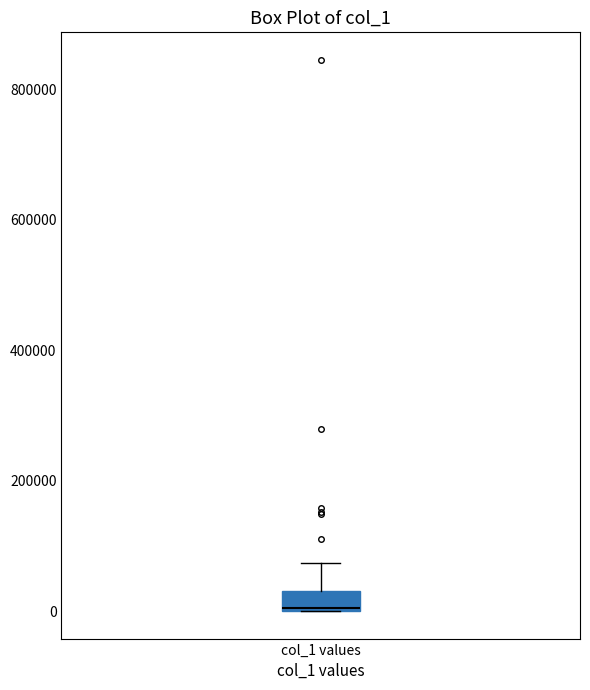

Read this box plot against the y-axis: the position of the median line, the range covered by the box, and the ends of both whiskers. The values are not printed on the chart, so give them approximately, as read against the axis.

median 0, box 0 to 40000, whiskers 0 to 80000